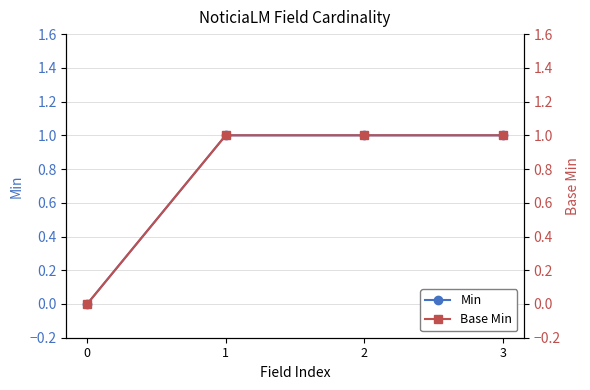

Reading left to right, extract all data points from this chart.

Min: 0	1	1	1
Base Min: 0	1	1	1